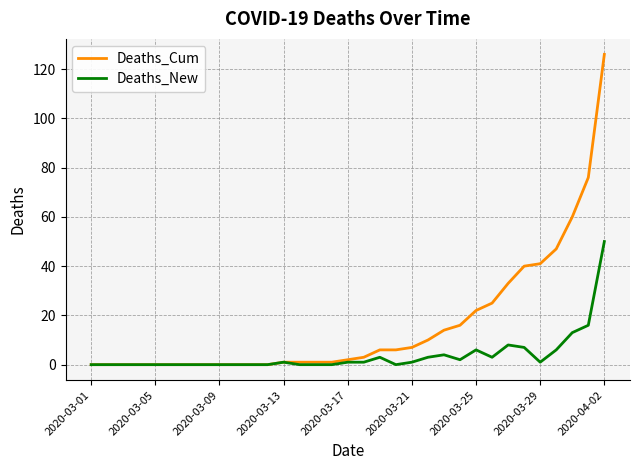

Which series has the largest total across all categories?

Deaths_Cum